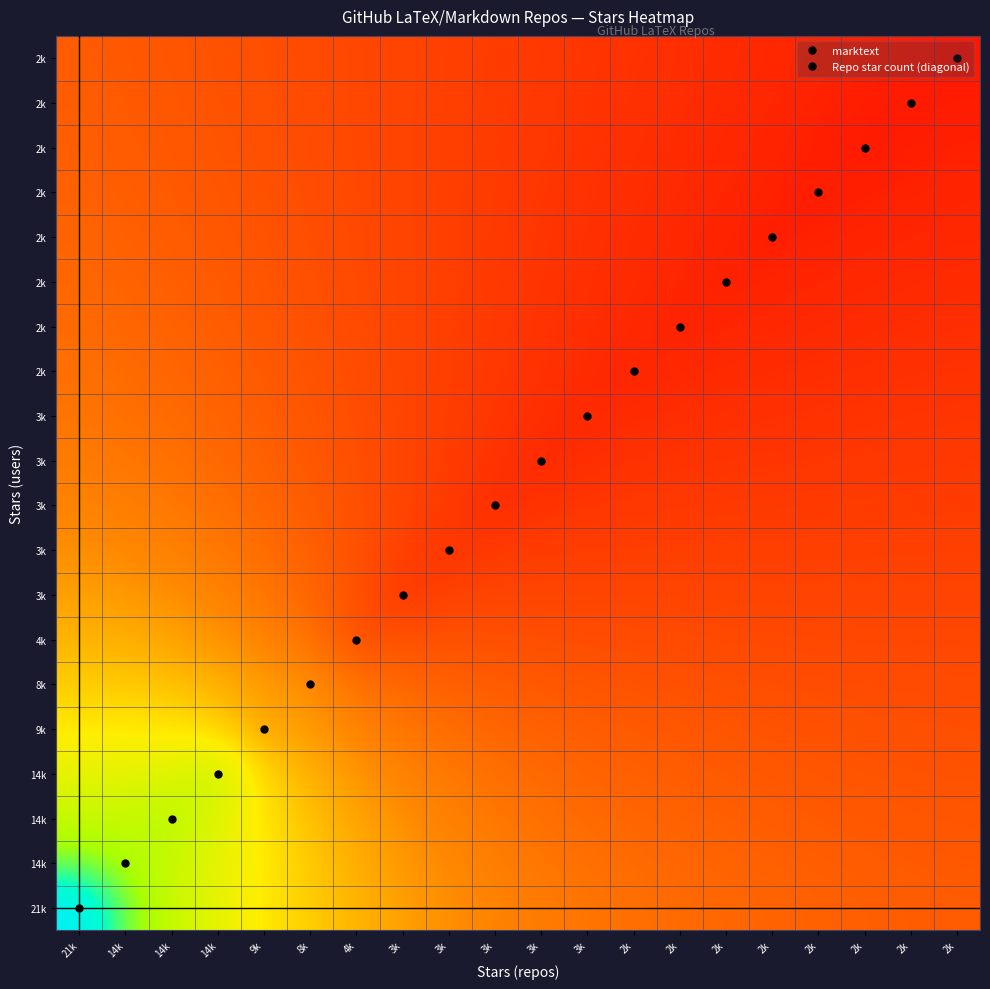

At how many categories does at least one series exceed 6336?

15